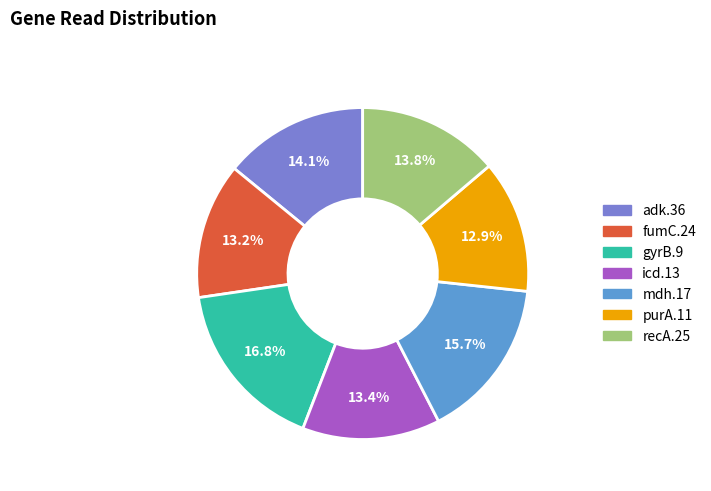

To the nearest percent, what is the combined percentage of gyrB.9 and recA.25?

31%